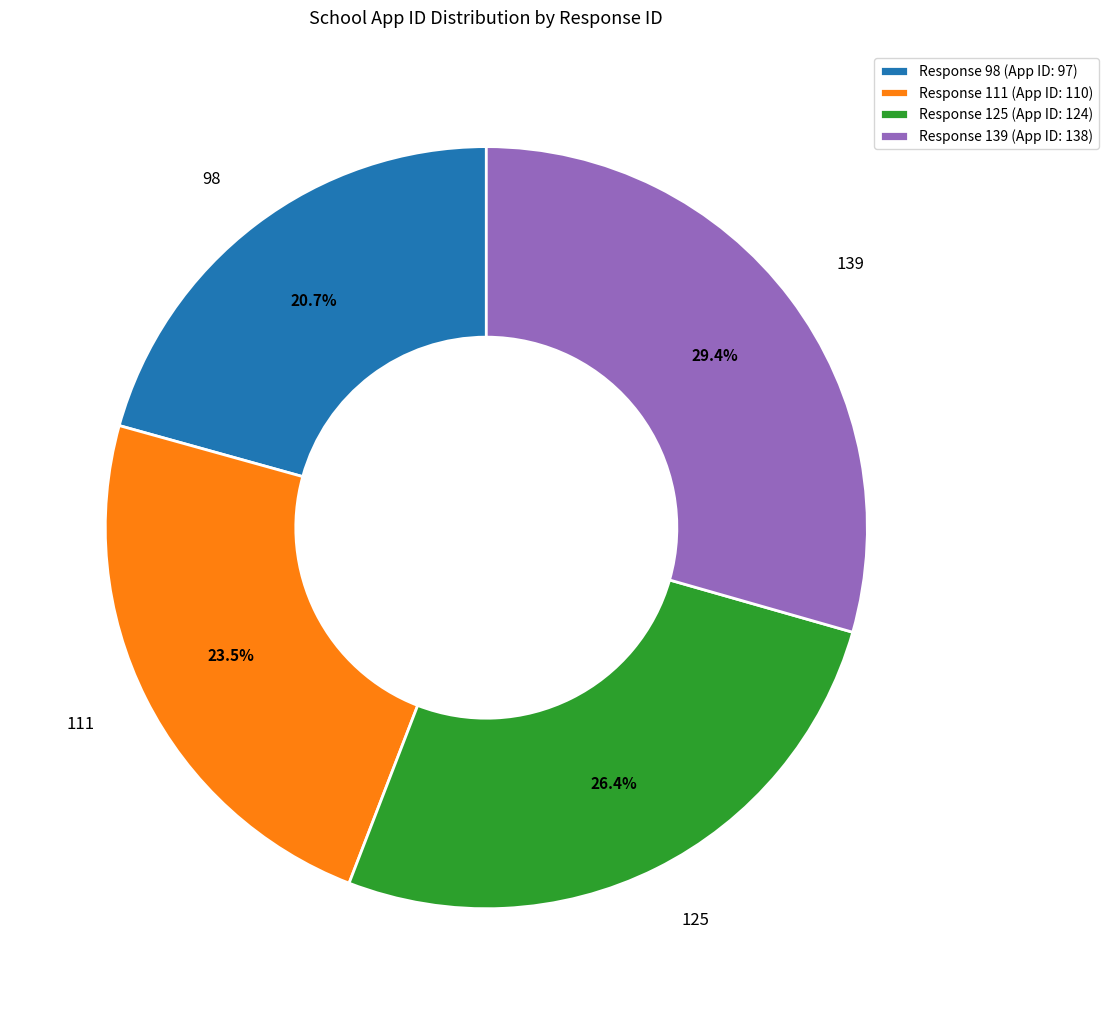

What is the ratio of the value at 111 to the value at 98?

1.1